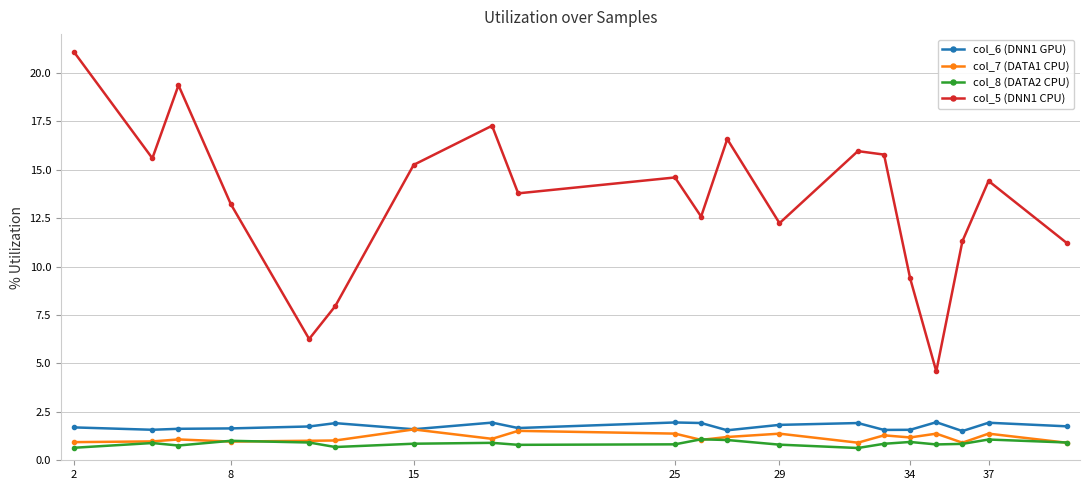

True or false: col_7 (DATA1 CPU) and col_5 (DNN1 CPU) cross at least once.

False